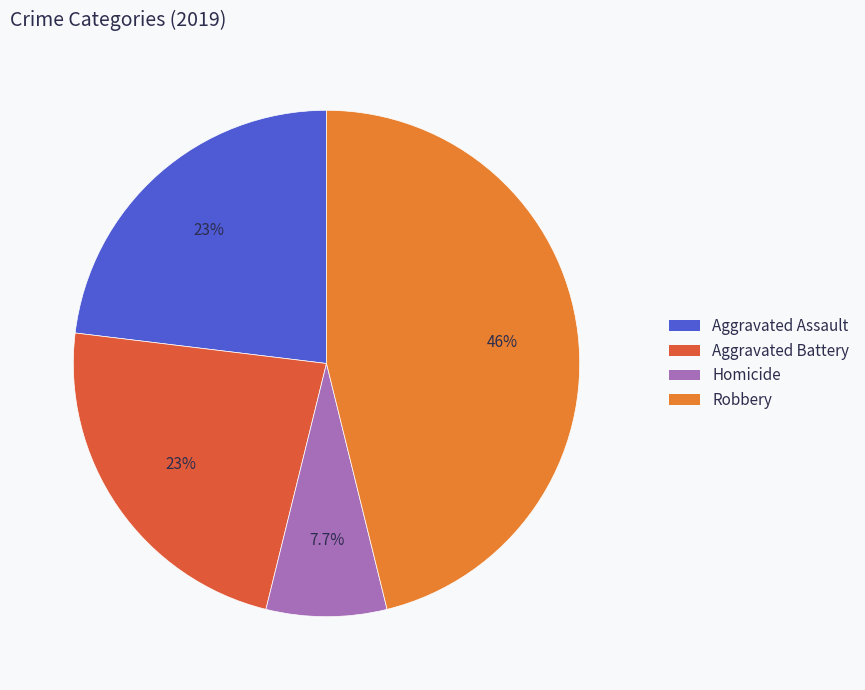

Does any single category account for the majority?

No